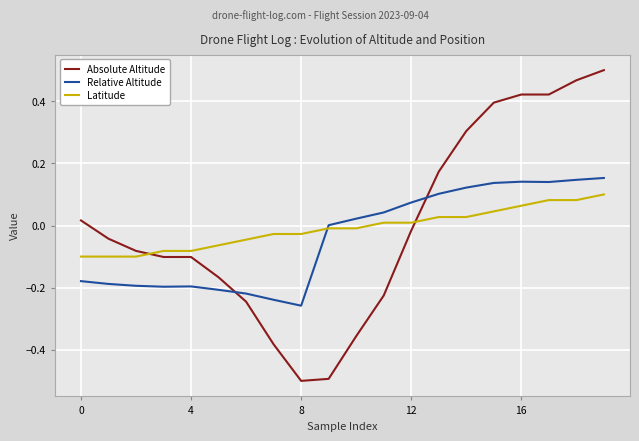

Rank the series by their maximum value, from highest to lowest.

Absolute Altitude, Relative Altitude, Latitude